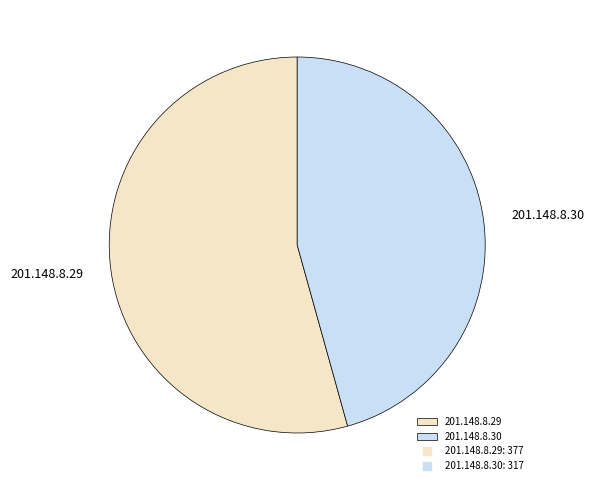

Between 201.148.8.29 and 201.148.8.30, which is larger?

201.148.8.29